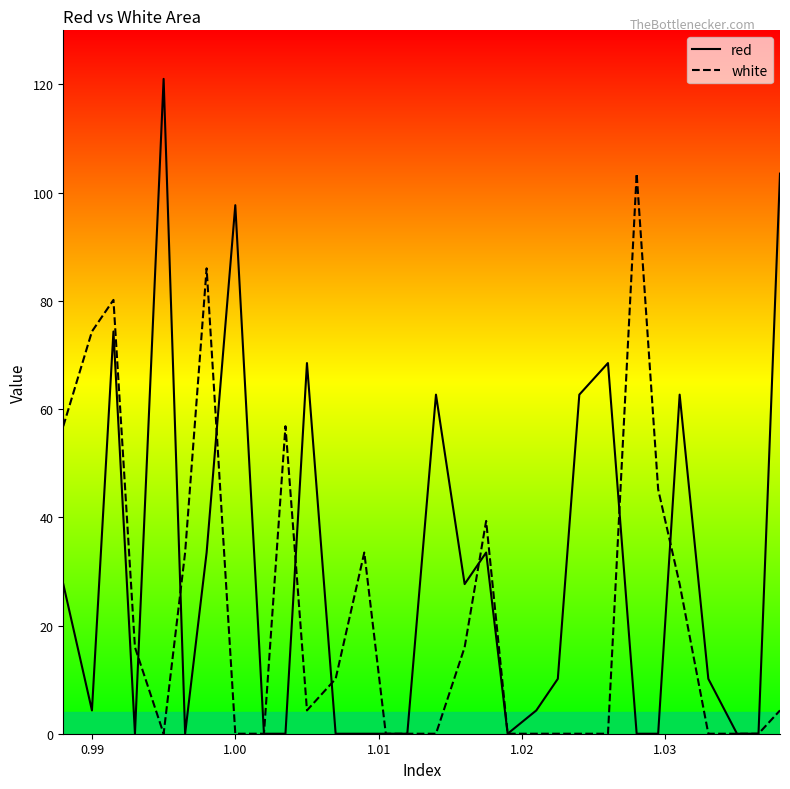

Rank the series by their average value, from highest to lowest.

red, white